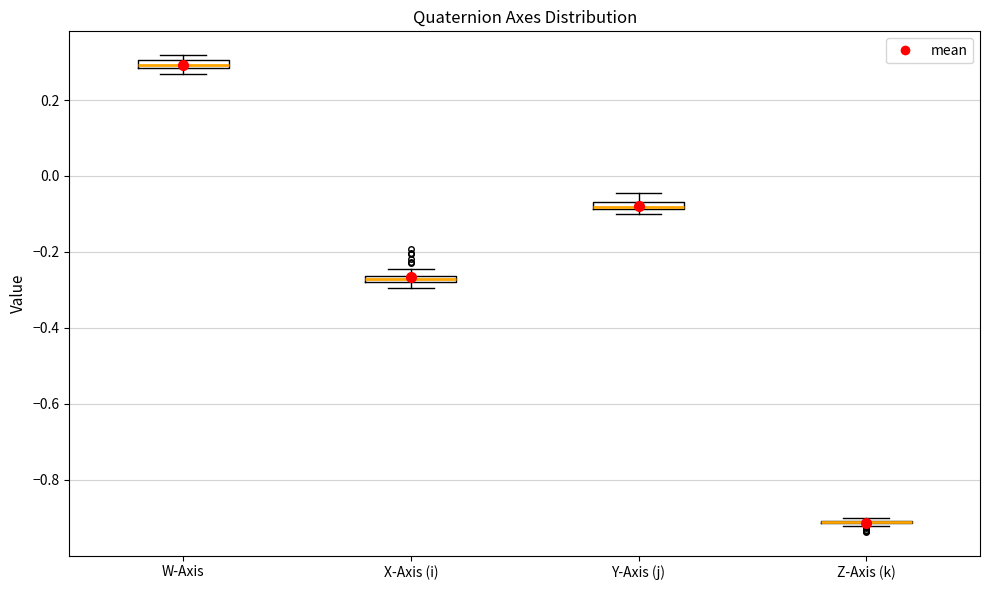

Where is the upper edge of the box for X-Axis (i) on the y-axis? The values are not printed on the chart, so give them approximately, as read against the axis.

-0.26